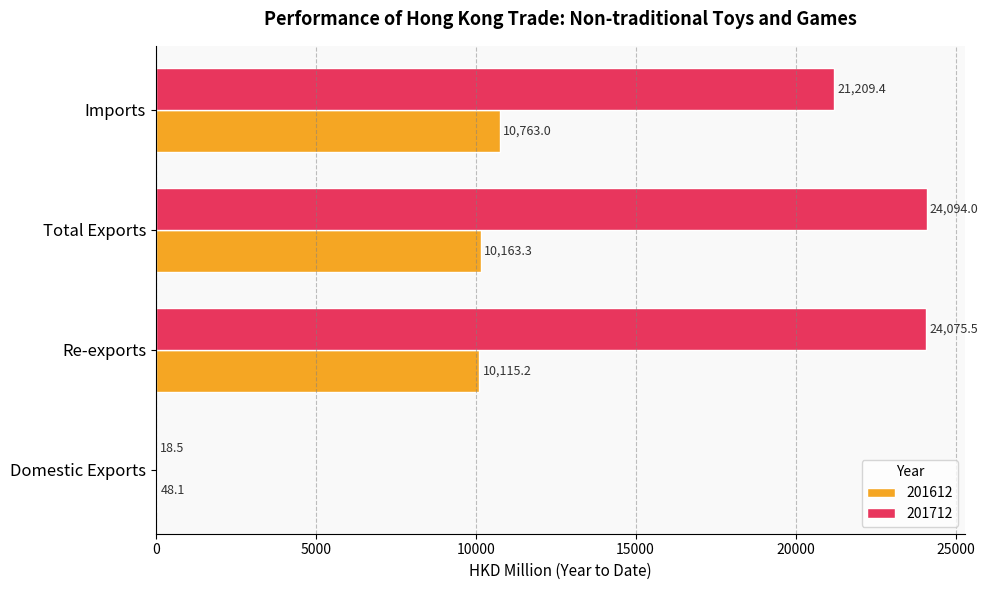

What is the greatest value displayed?

24094.0